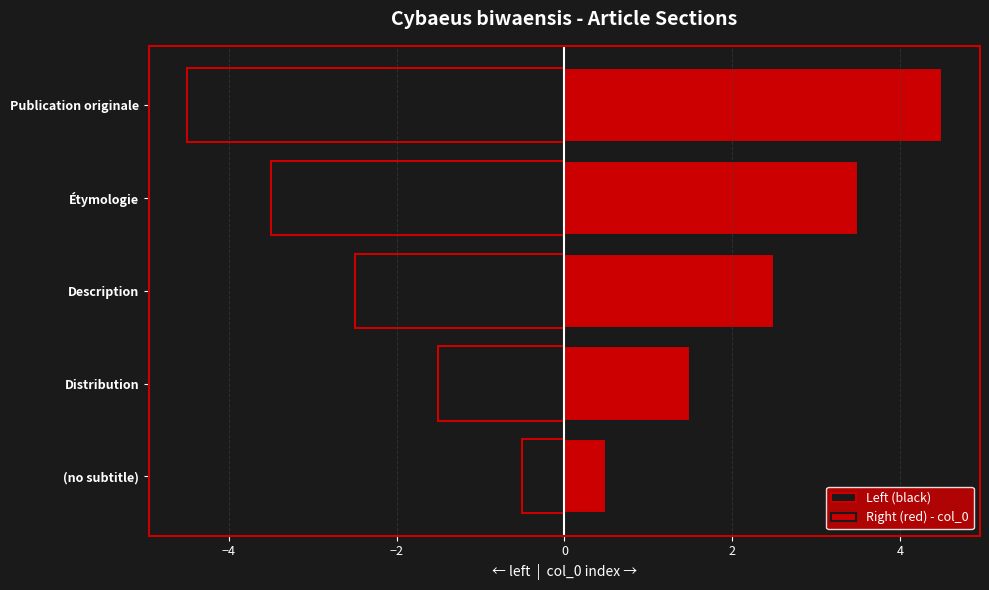

What is the difference between the maximum and minimum values in the Left (black) series?

4.0